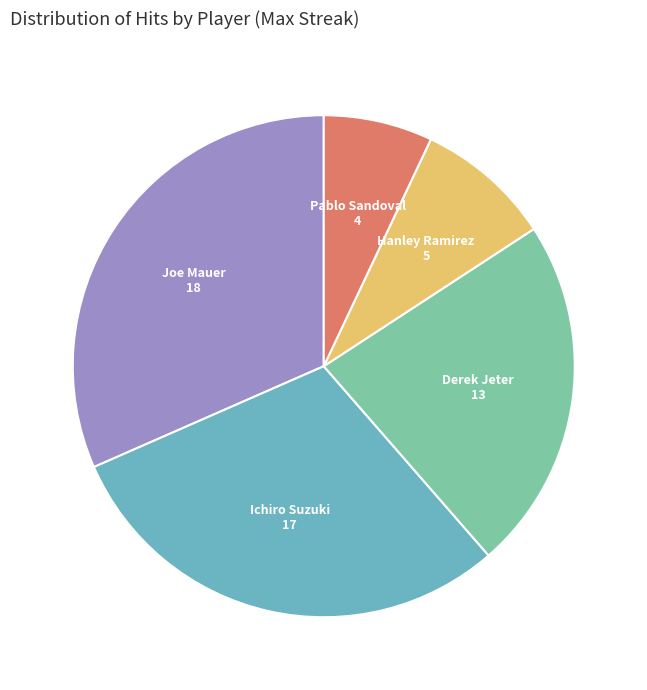

Does any single category account for the majority?

No